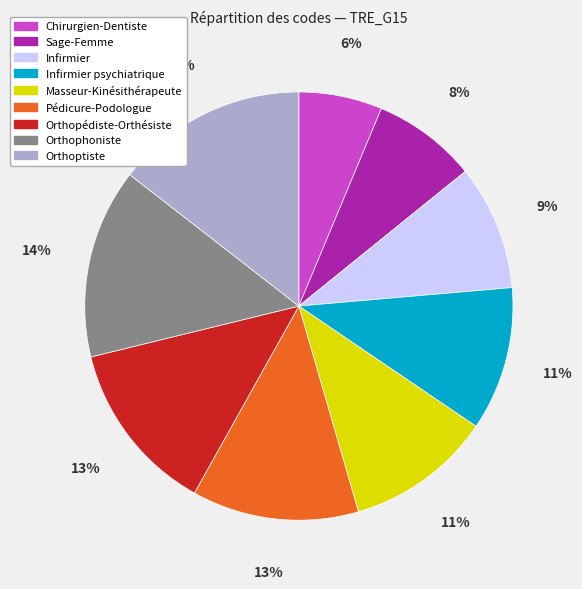

Which slice is the smallest?

Chirurgien-Dentiste